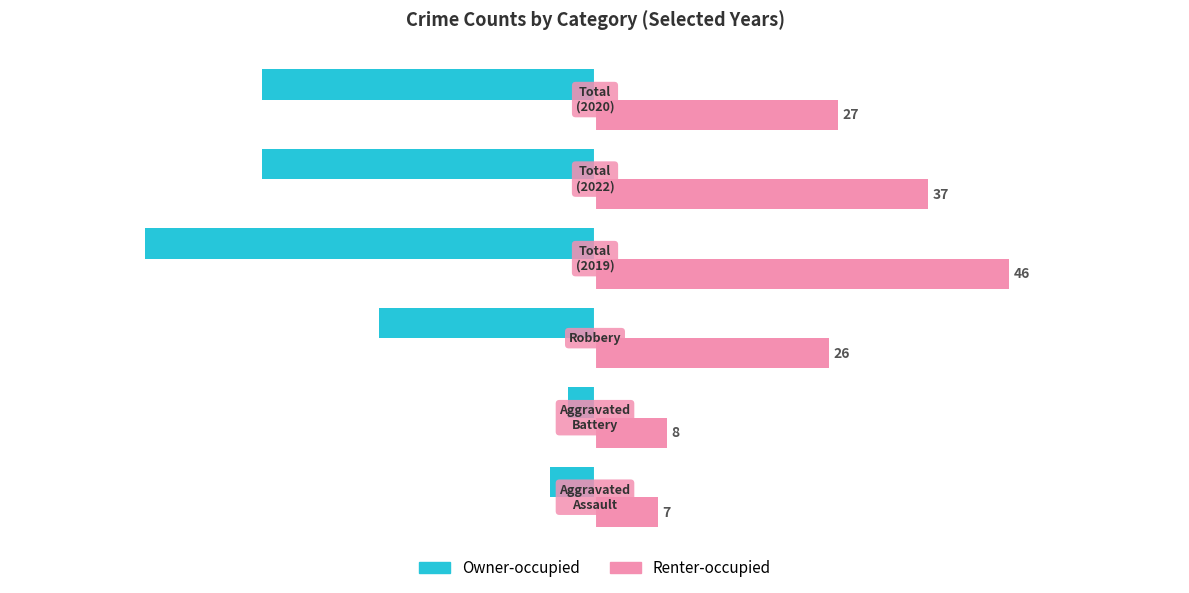

What is the minimum value shown in the chart?

-50